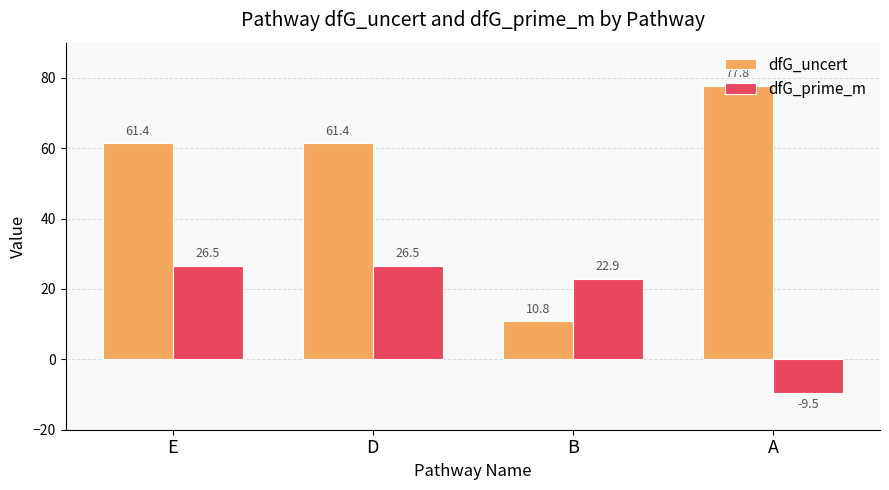

At which label does dfG_prime_m first exceed 26?

E